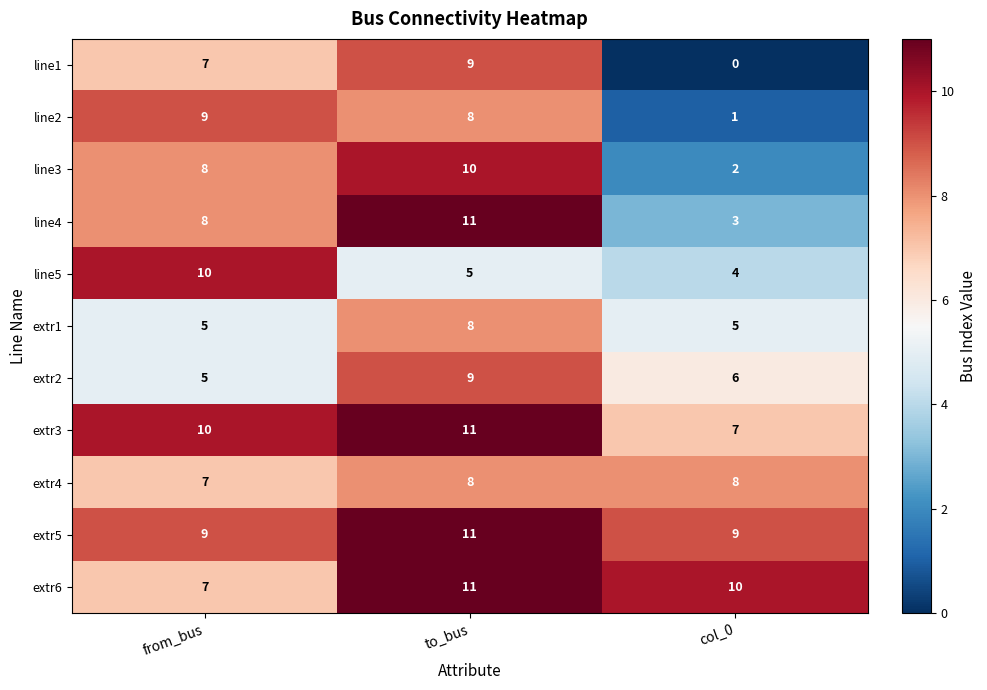

Which series has the largest total across all categories?

extr5